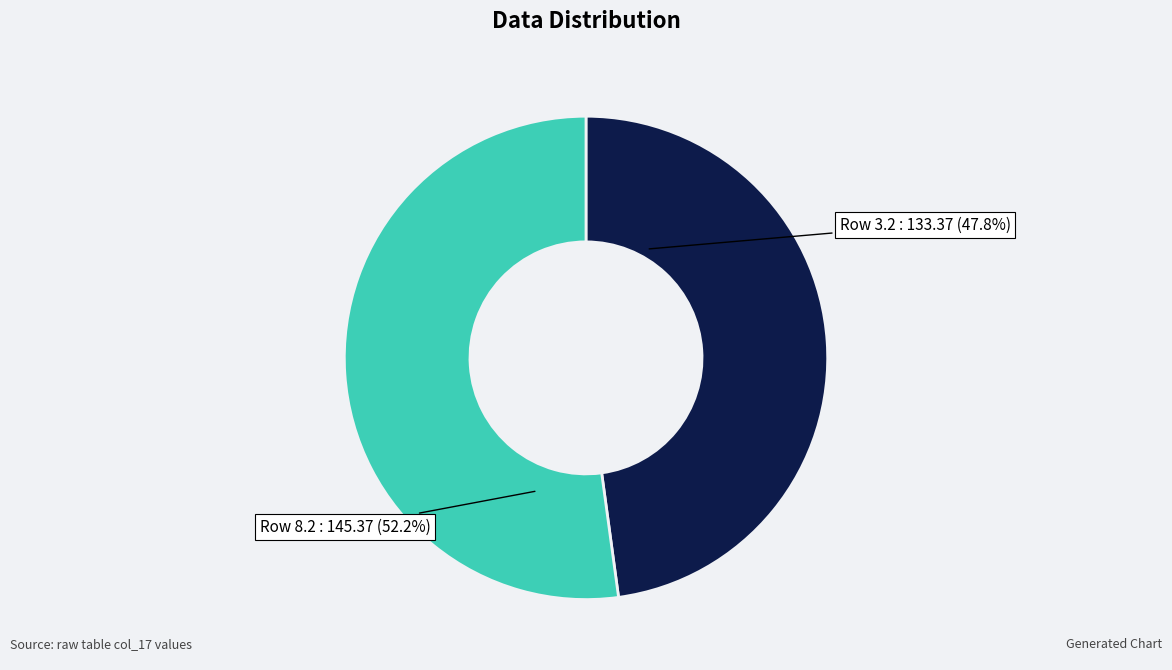

How many segments does this pie chart have?

2